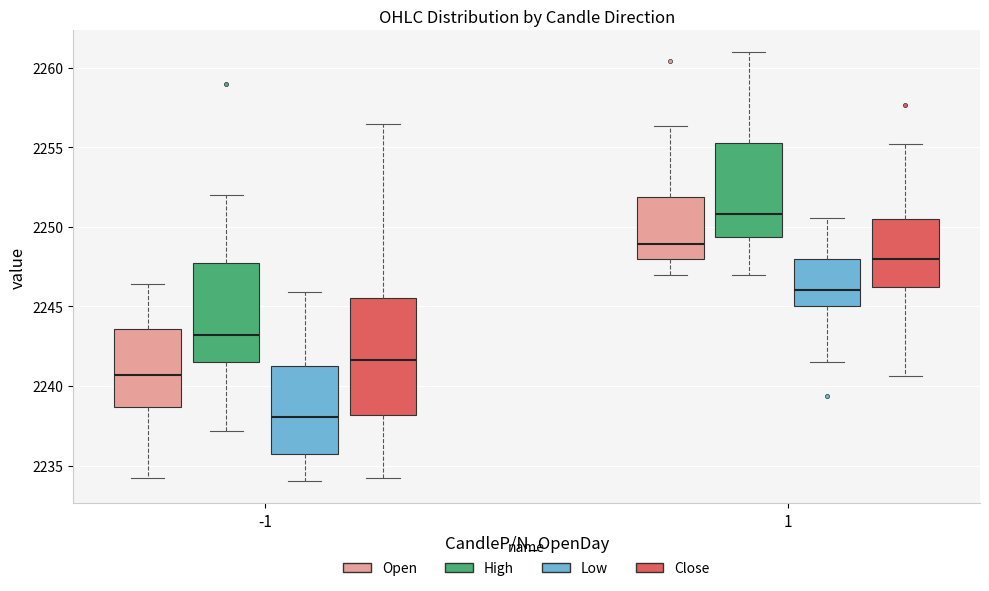

Which box is the tallest, from its lower edge to its upper edge?

-1 (Close)